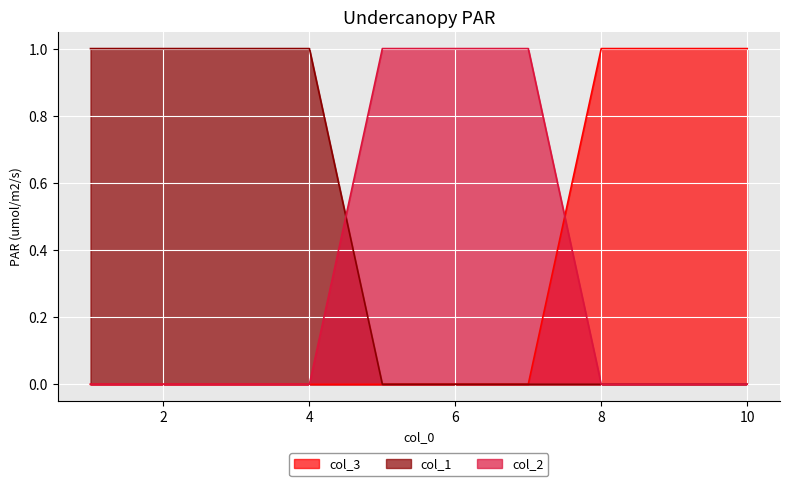

What is the highest value of the col_3 series?

1